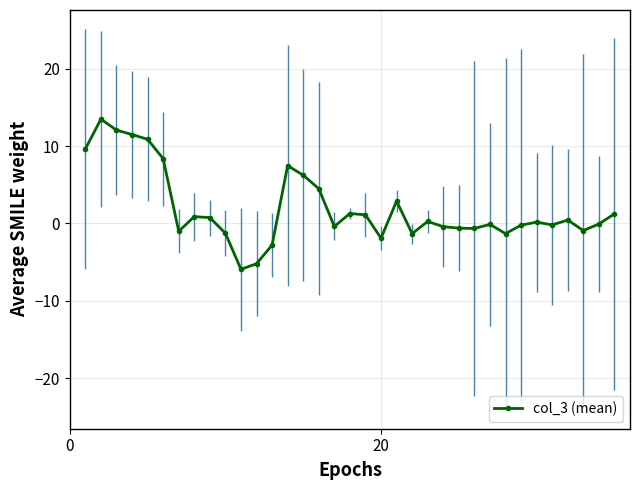

What is the value of the 26th point from the left?

-0.6